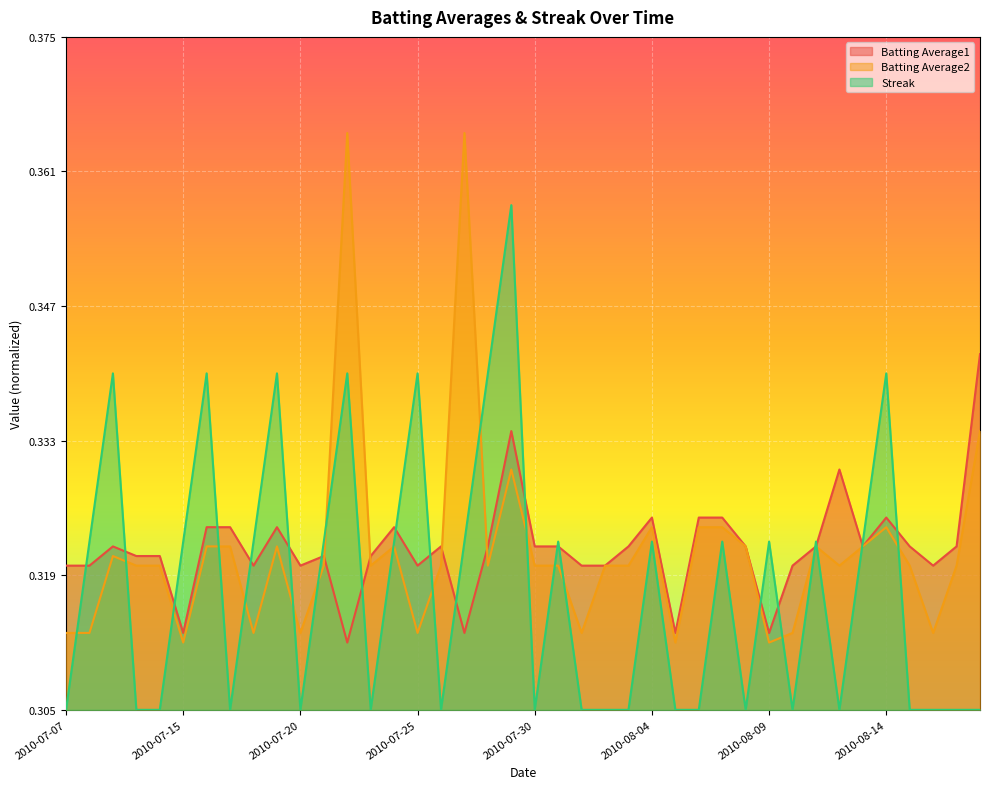

Is the value of Streak at 2010-07-25 greater than the value of Batting Average2 at 2010-07-10?

Yes